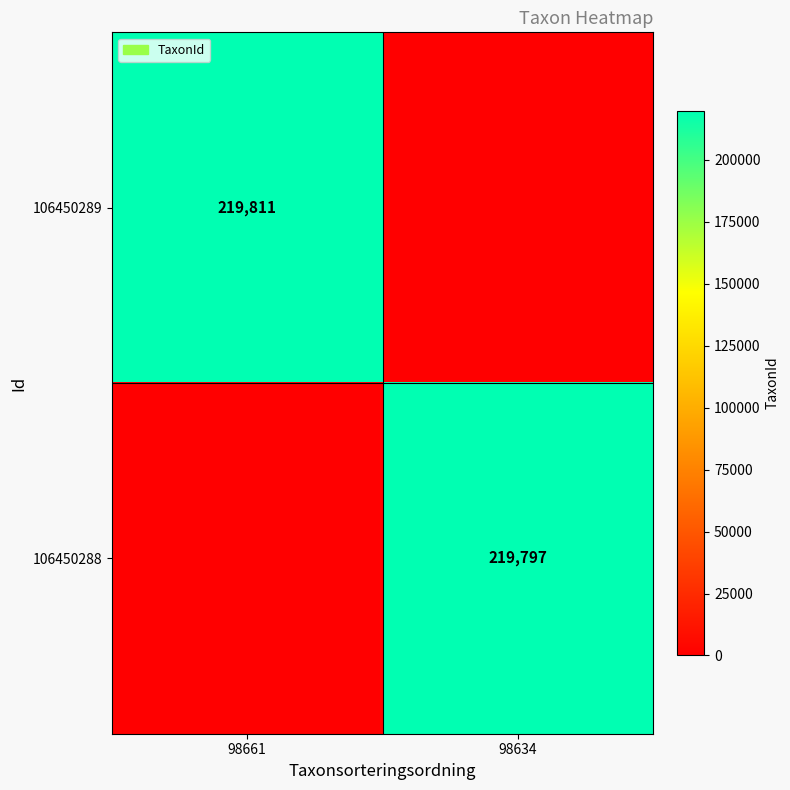

The value of 106450288 at 98634 is 219797. True or false?

True